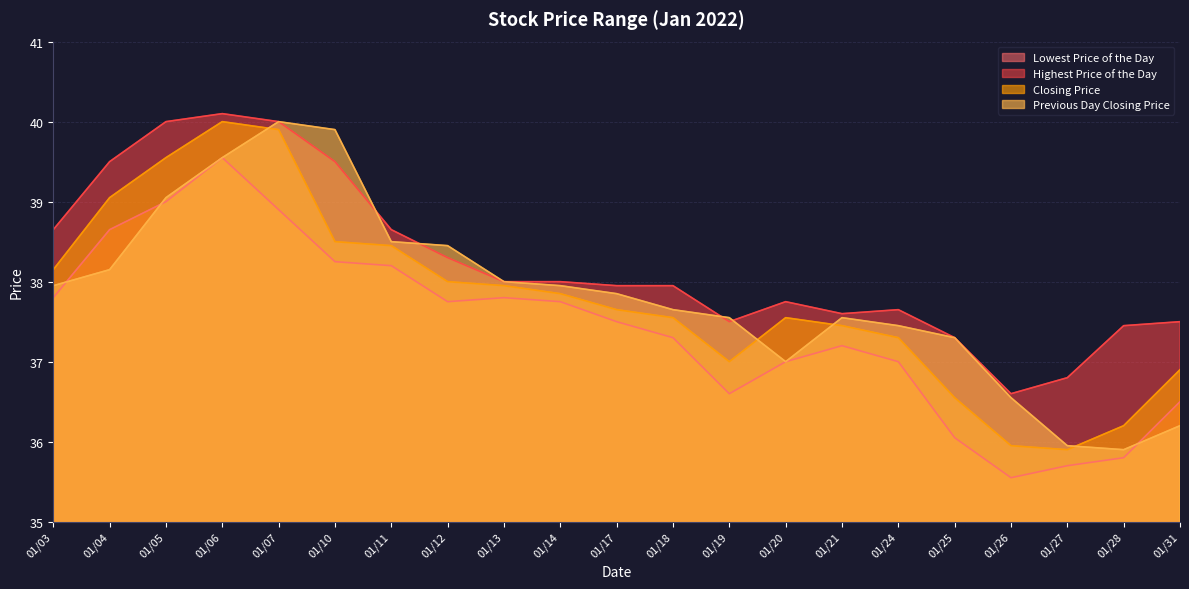

Is the value of Closing Price at 01/26 greater than the value of Lowest Price of the Day at 01/31?

No